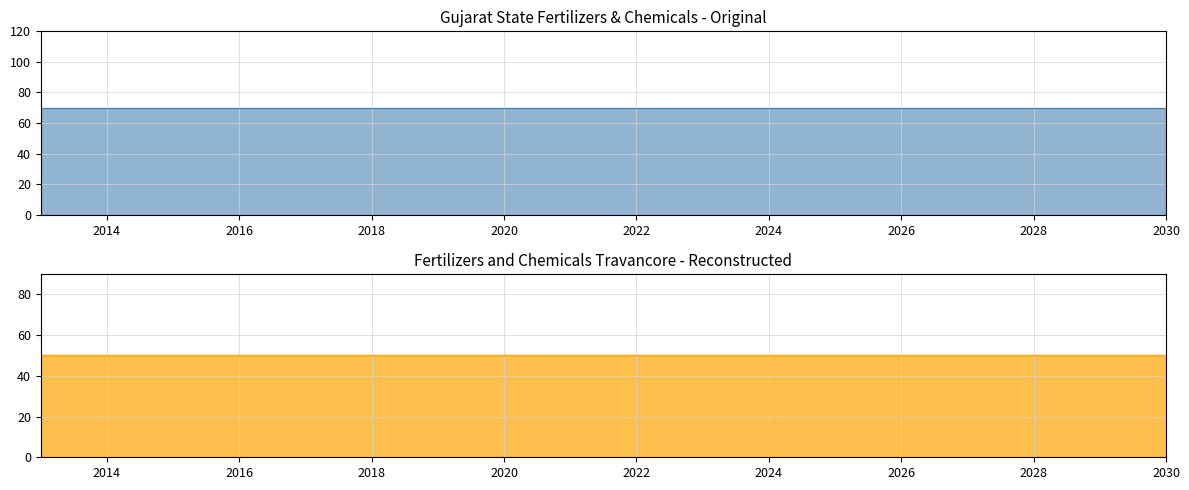

At how many categories does at least one series exceed 51?

18